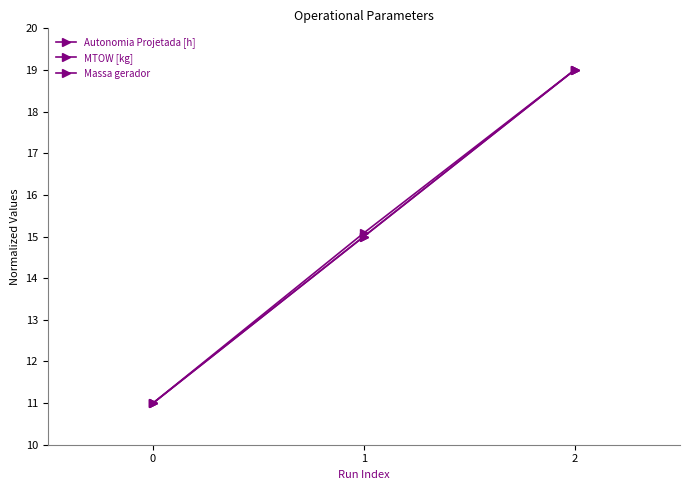

Does the chart have visible grid lines?

No